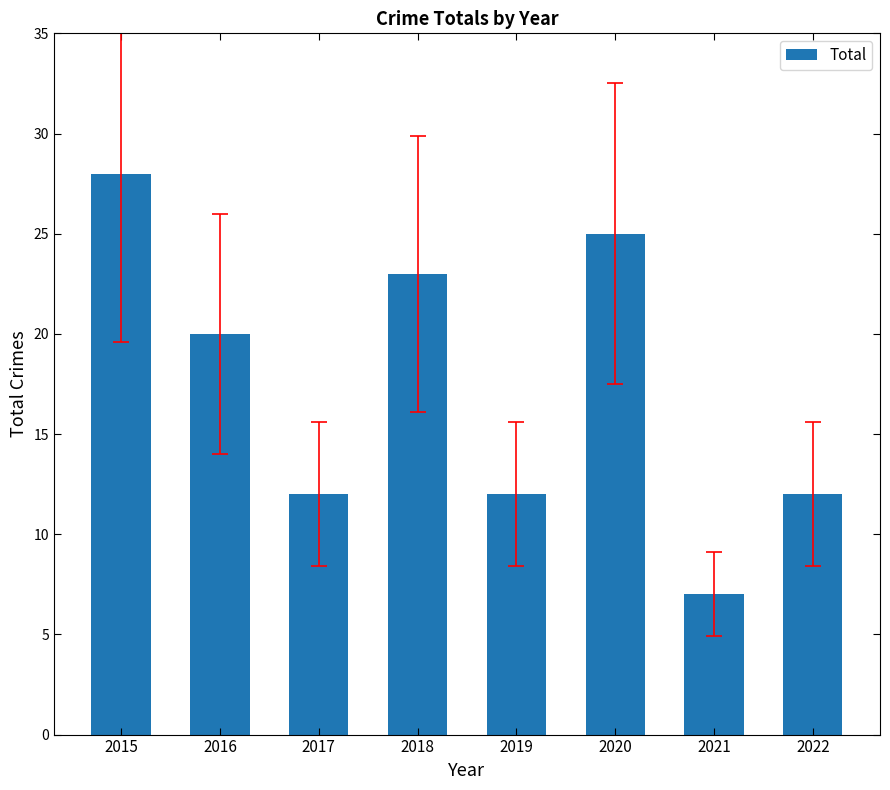

What is the difference between the second highest and minimum values?

18